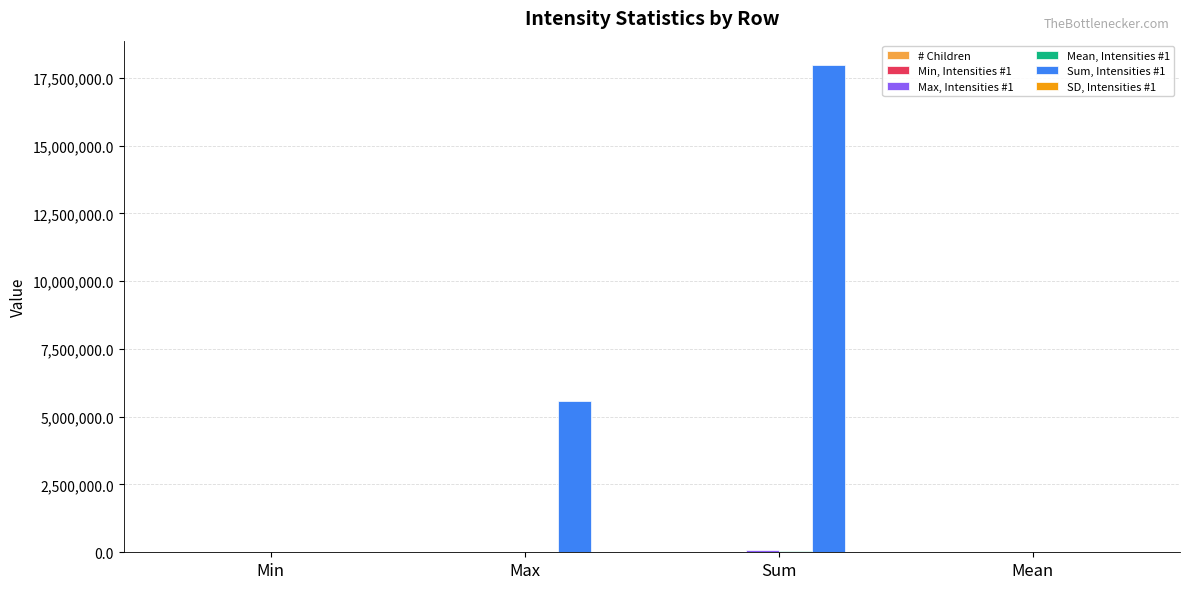

At which category is the sum across all series the highest?

Sum